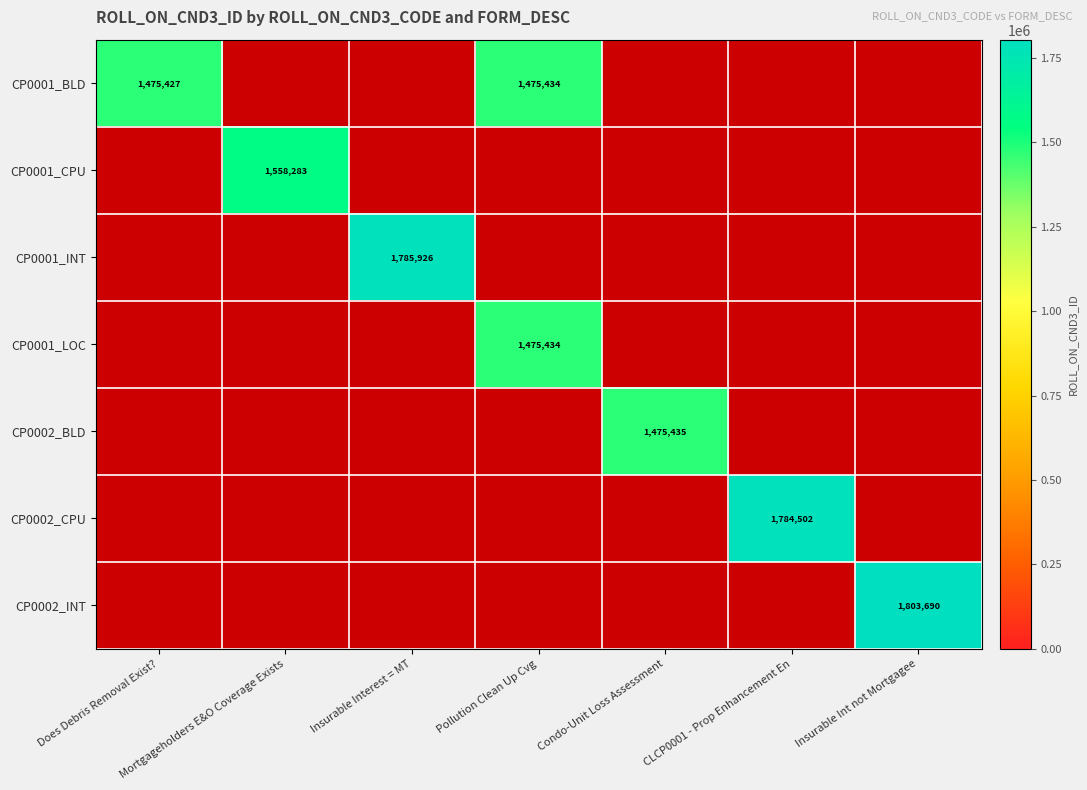

At which label is CP0001_CPU closest to 0?

Does Debris Removal Exist?